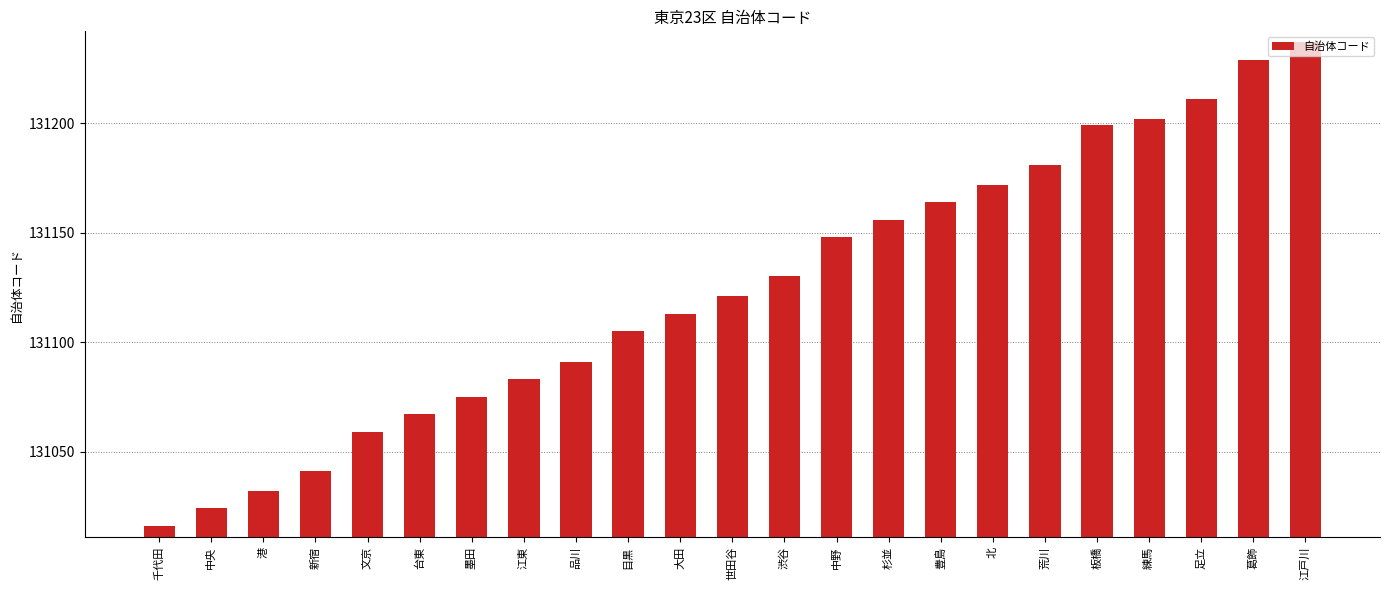

Read the value at 台東.

131067